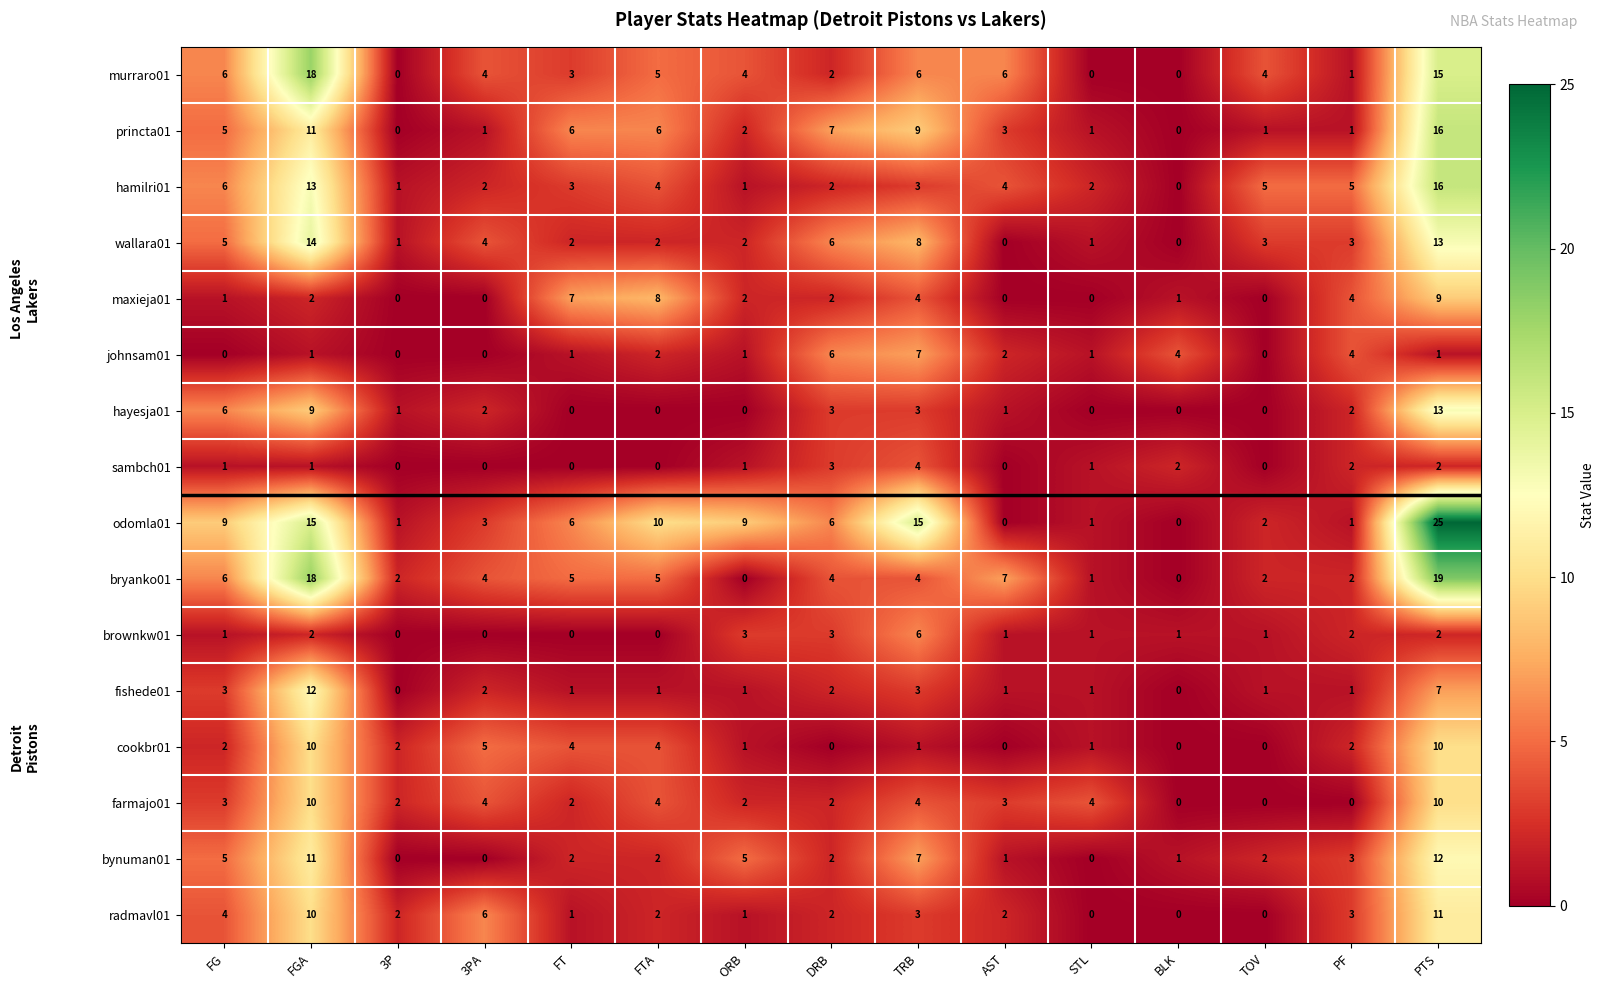

At which label does radmavl01 first exceed 2?

FG